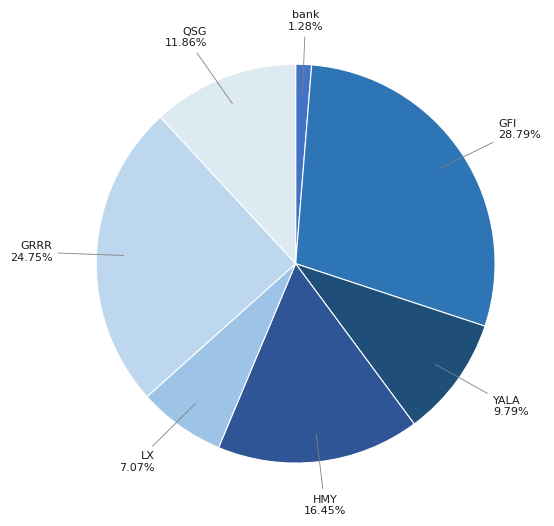

What percentage is NOT represented by LX?

92.9%